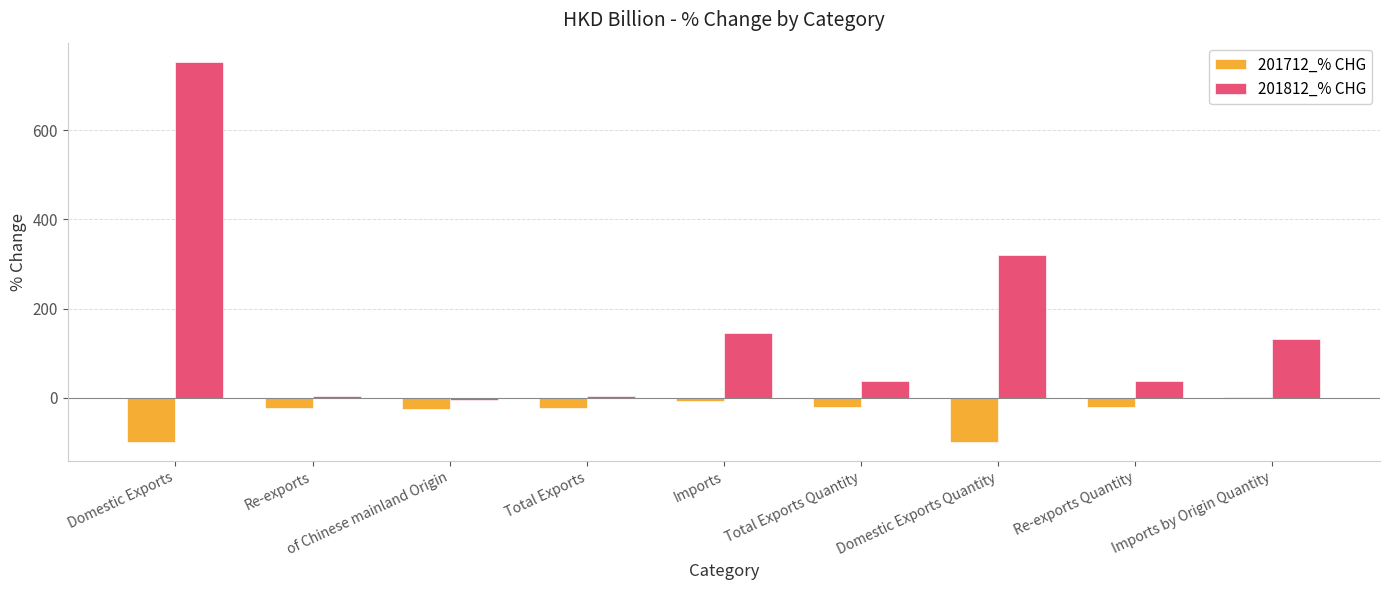

What is the maximum value shown in the chart?

754.4